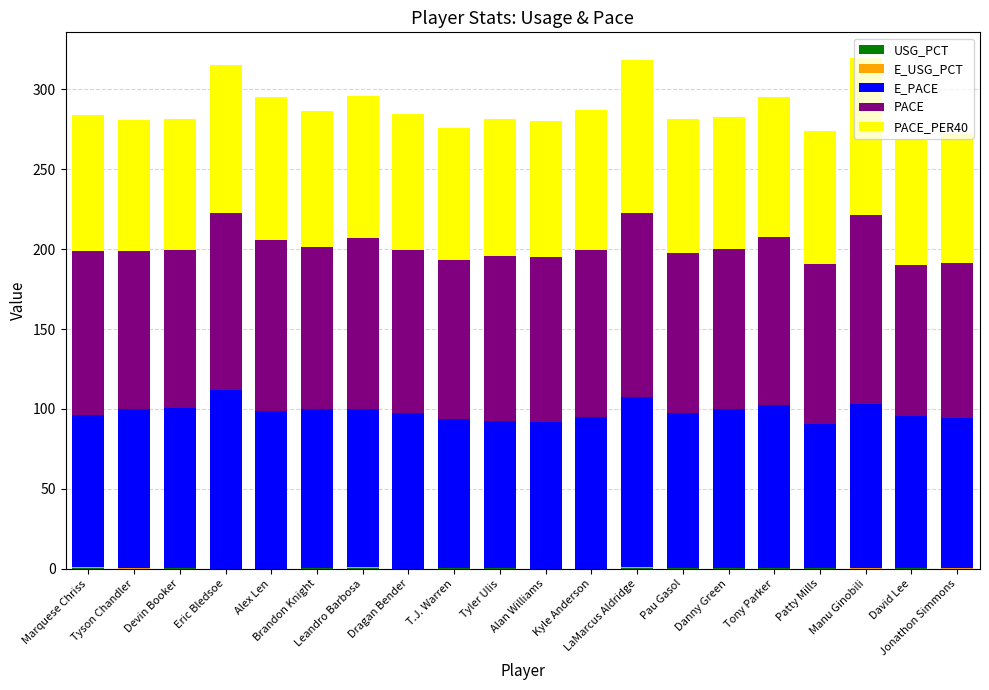

At how many categories does at least one series exceed 6?

20